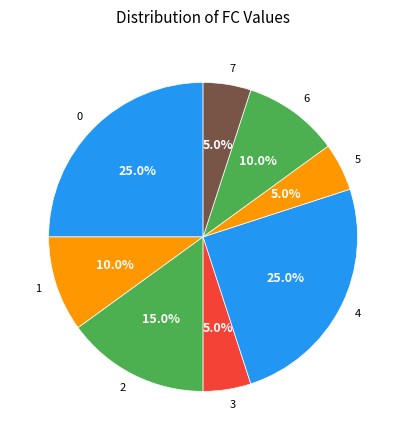

Approximately how many times larger is the value at 7 compared to 2?

0.3